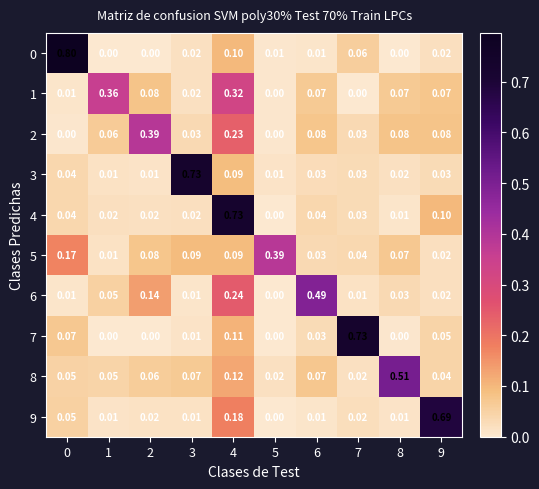

Is the value of 4 at 2 greater than the value of 6 at 1?

No